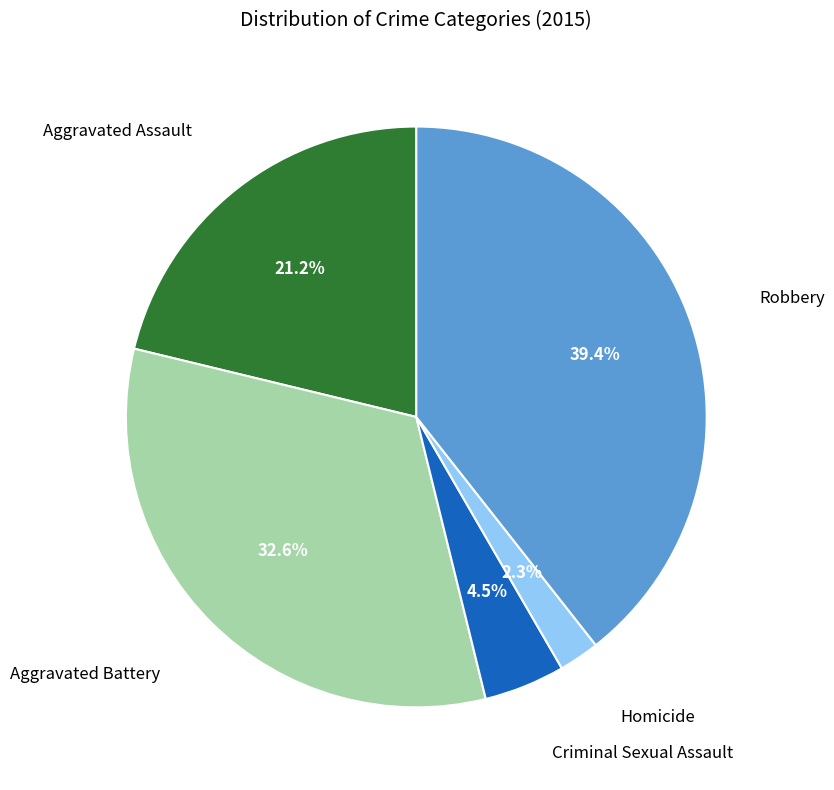

Is there a majority slice in this chart?

No